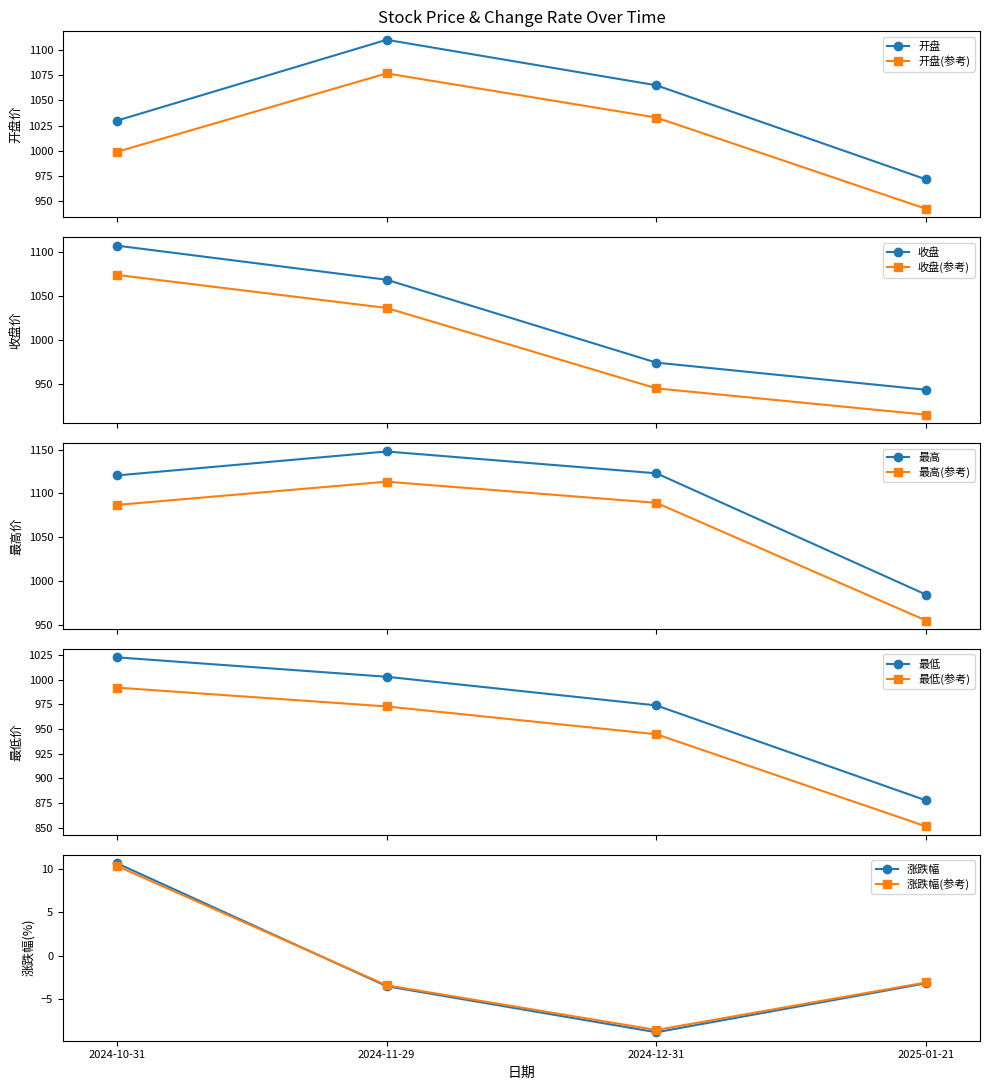

What is the average value of the 收盘 series?

1023.0